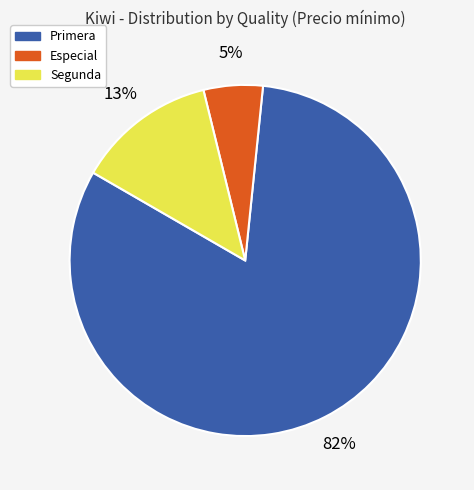

To the nearest percent, what is the average slice percentage?

33%